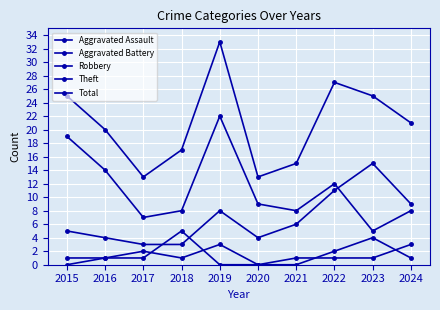

At 2020, list the series in order from smallest to largest.

Aggravated Assault, Aggravated Battery, Robbery, Theft, Total